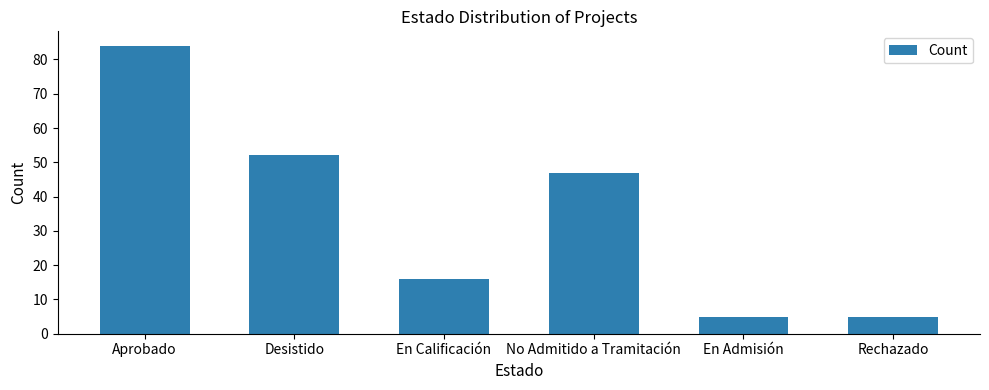

Between Aprobado and En Admisión, which is larger?

Aprobado